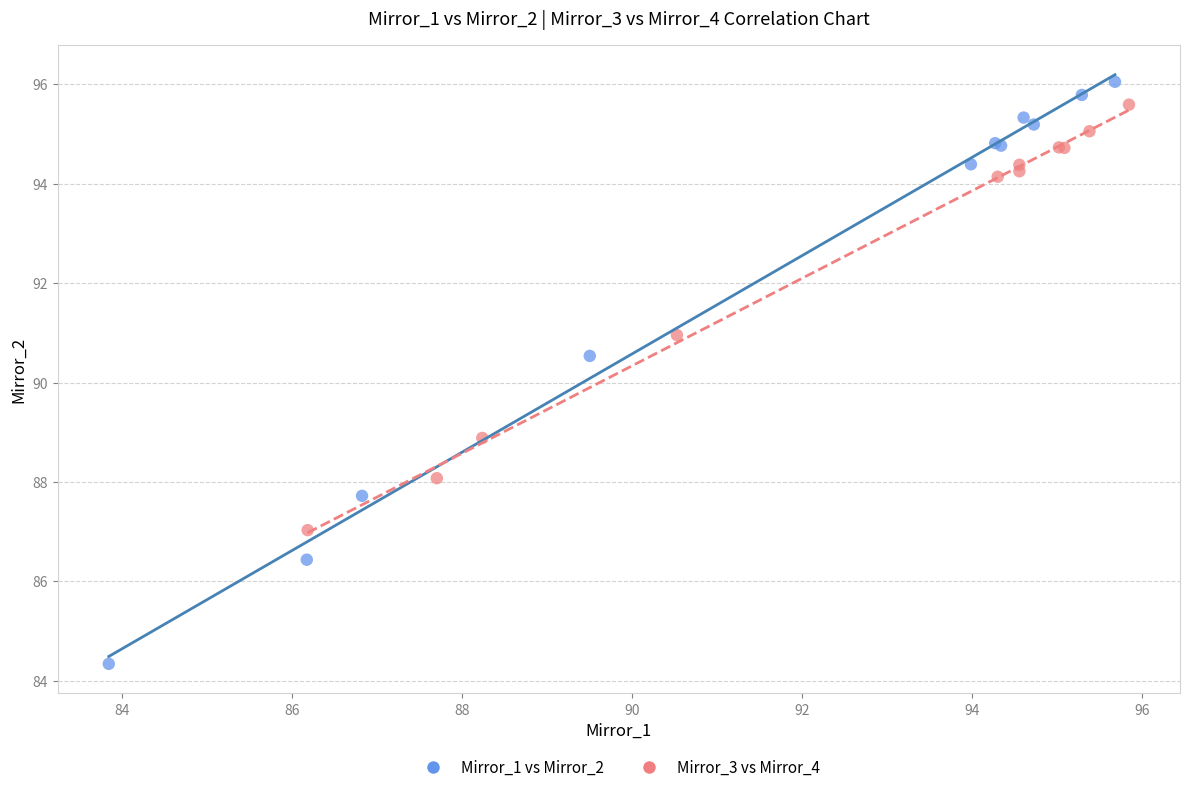

Which series reaches the maximum Y coordinate?

Mirror_1 vs Mirror_2